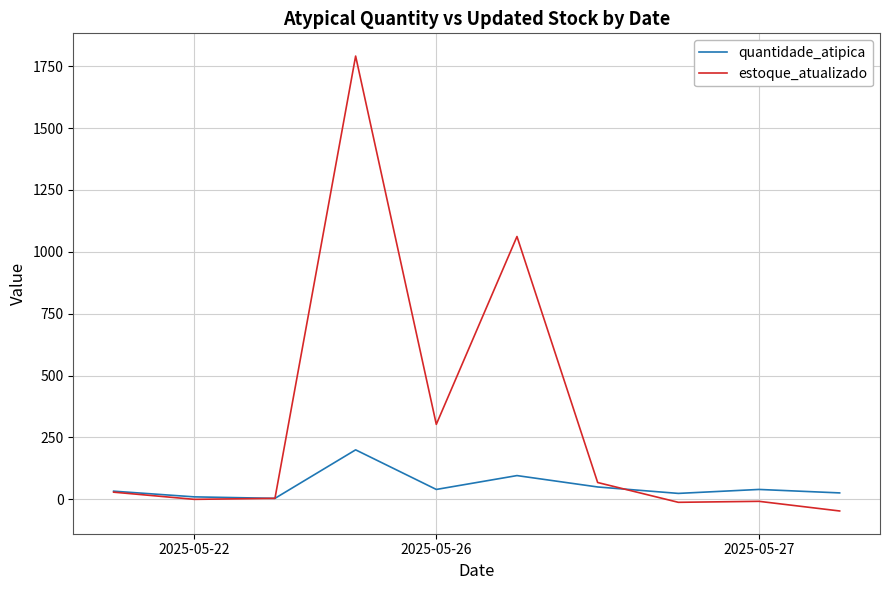

What is the minimum value for estoque_atualizado?

-47